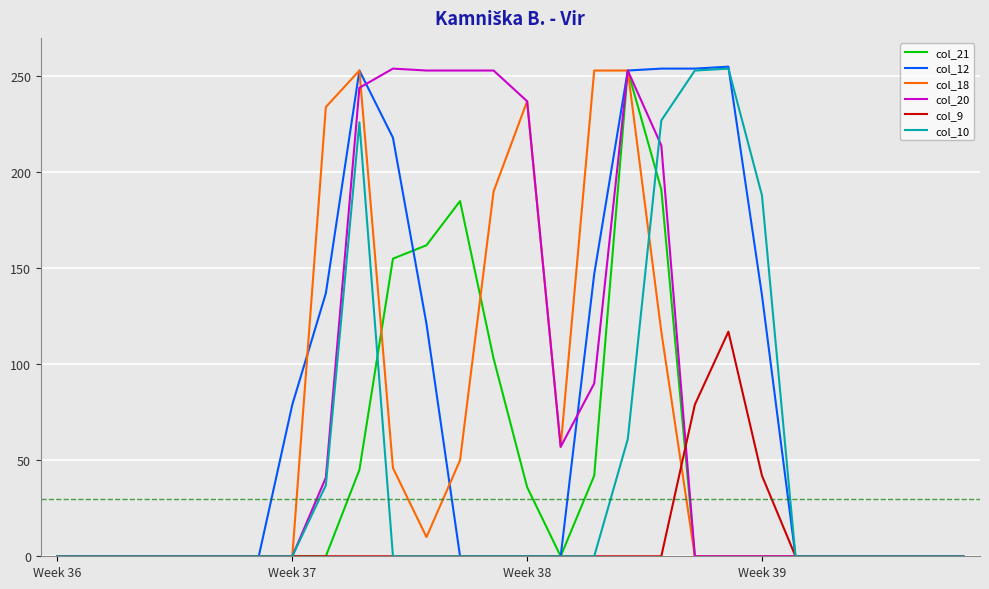

What is the maximum value shown in the chart?

255